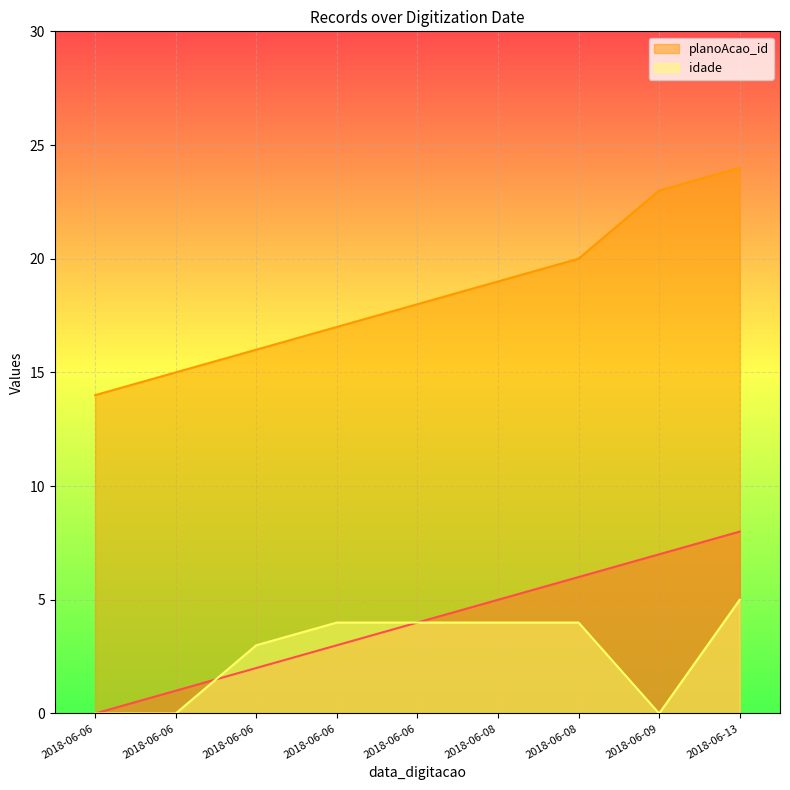

True or false: planoAcao_id and idade intersect in this chart.

False